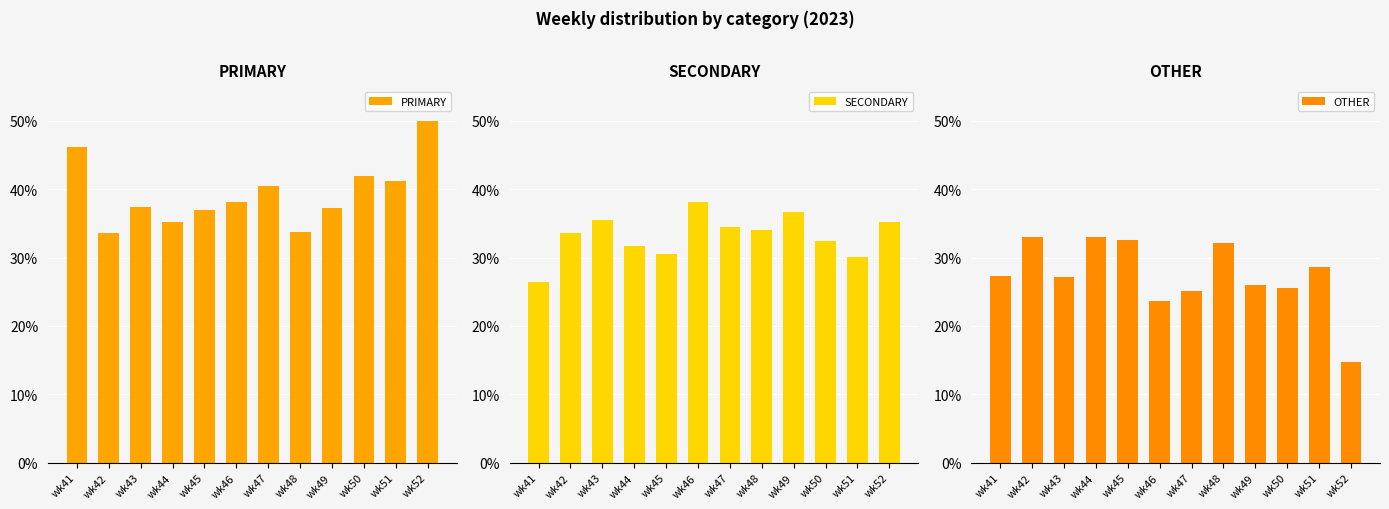

What is the difference between the highest and lowest values at wk46?

14.4